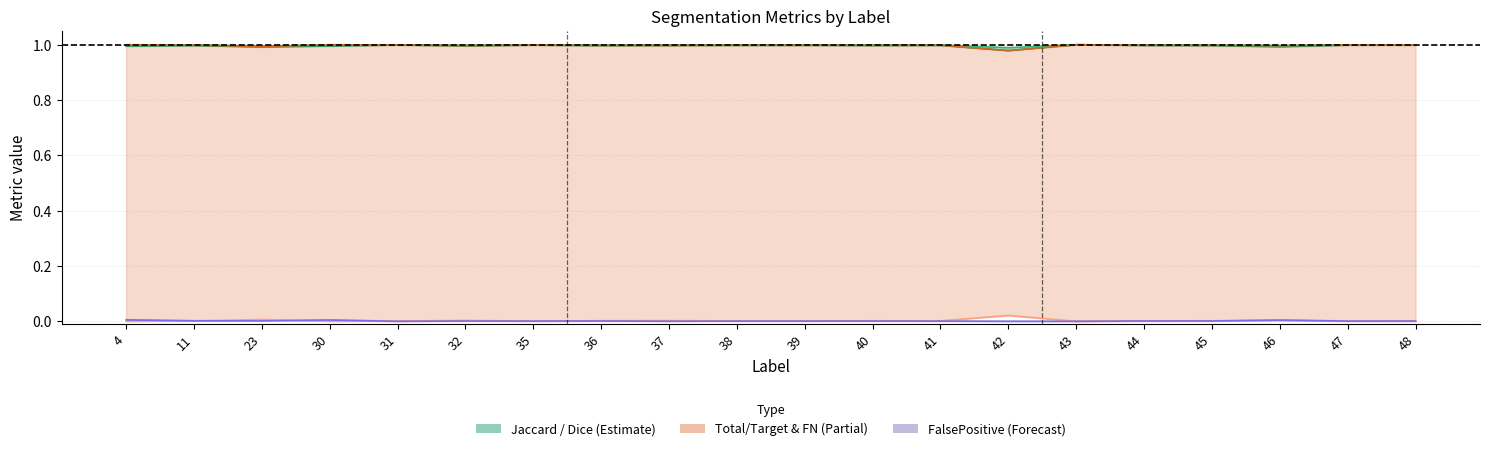

In Dice, how many points are lower than both neighbors (excluding endpoints)?

6